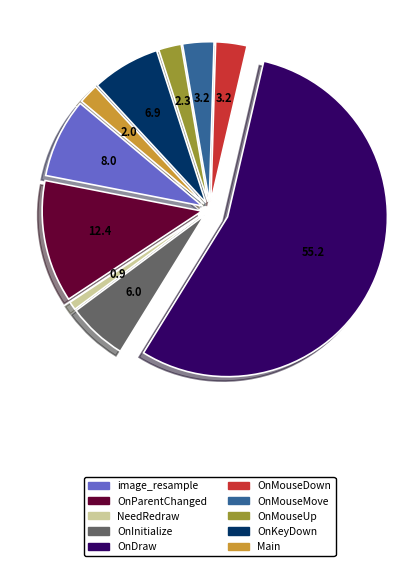

Approximately how many times larger is the value at OnDraw compared to OnMouseMove?

17.5